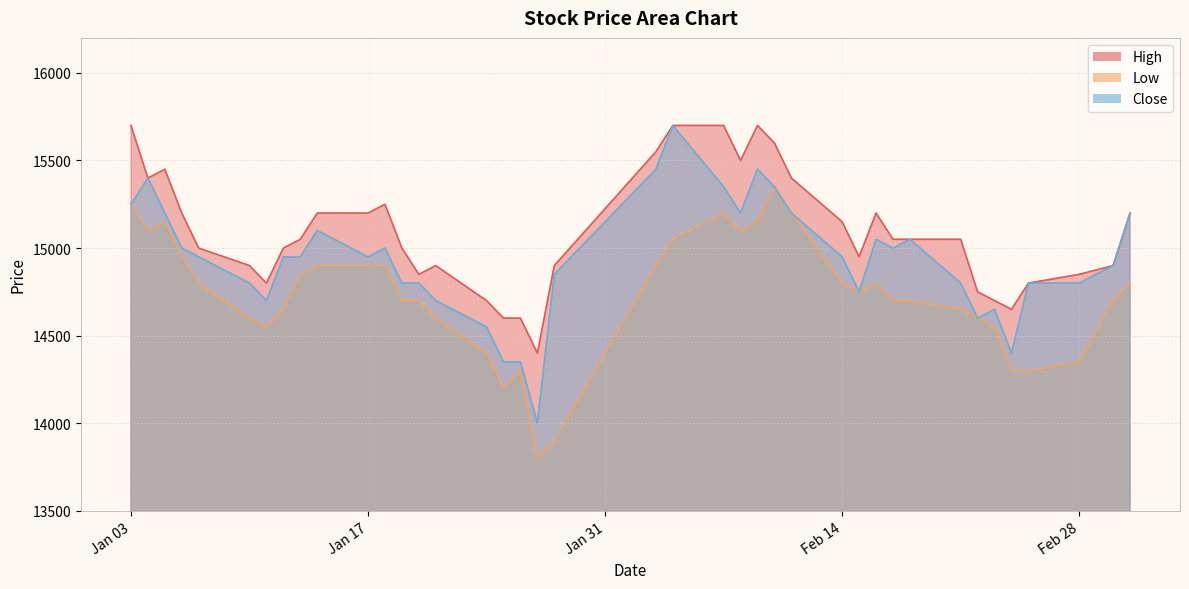

At which label does Low reach its peak?

2022-02-10